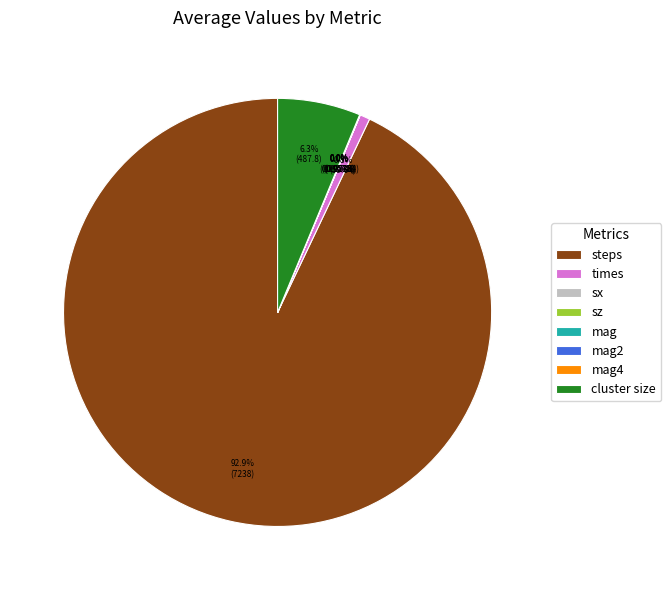

What is the largest slice in the pie chart?

steps